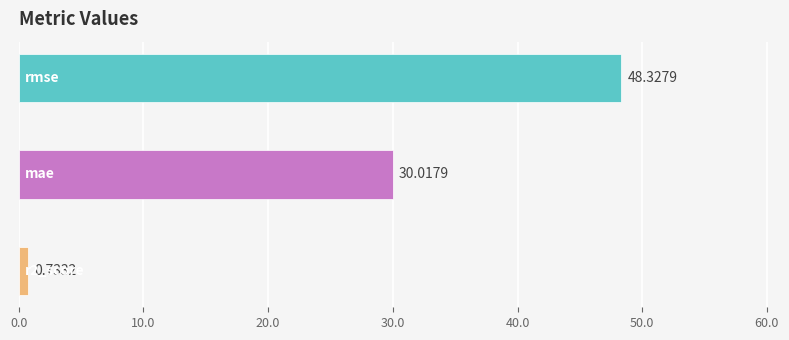

How many data points does each series have?

3